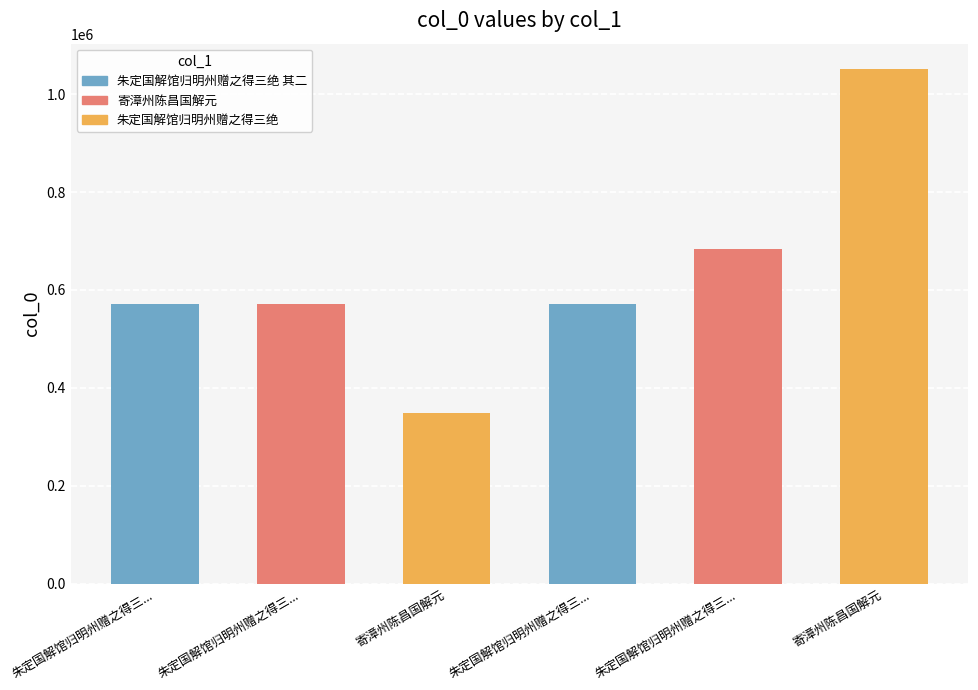

Reading right to left, list all the values displayed in this chart.

寄漳州陈昌国解元=1050506	朱定国解馆归明州赠之得三绝=683834	朱定国解馆归明州赠之得三绝 其一=570468	寄漳州陈昌国解元=348776	朱定国解馆归明州赠之得三绝 其三=570470	朱定国解馆归明州赠之得三绝 其二=570469